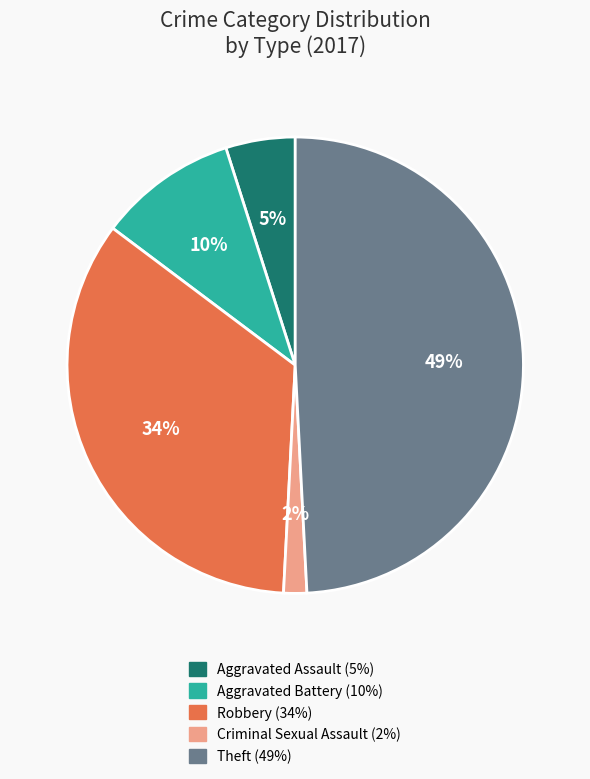

Is there any slice that represents more than half of the pie?

No